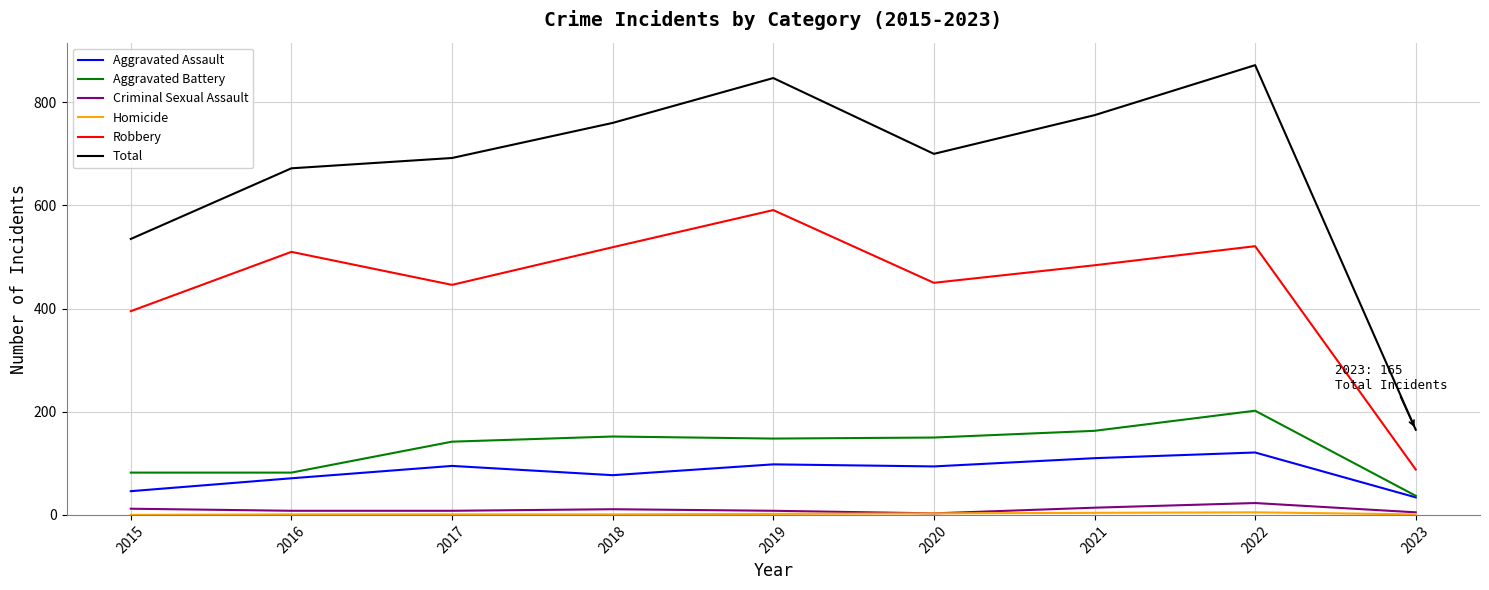

At which category does the chart reach its peak across all series?

2022